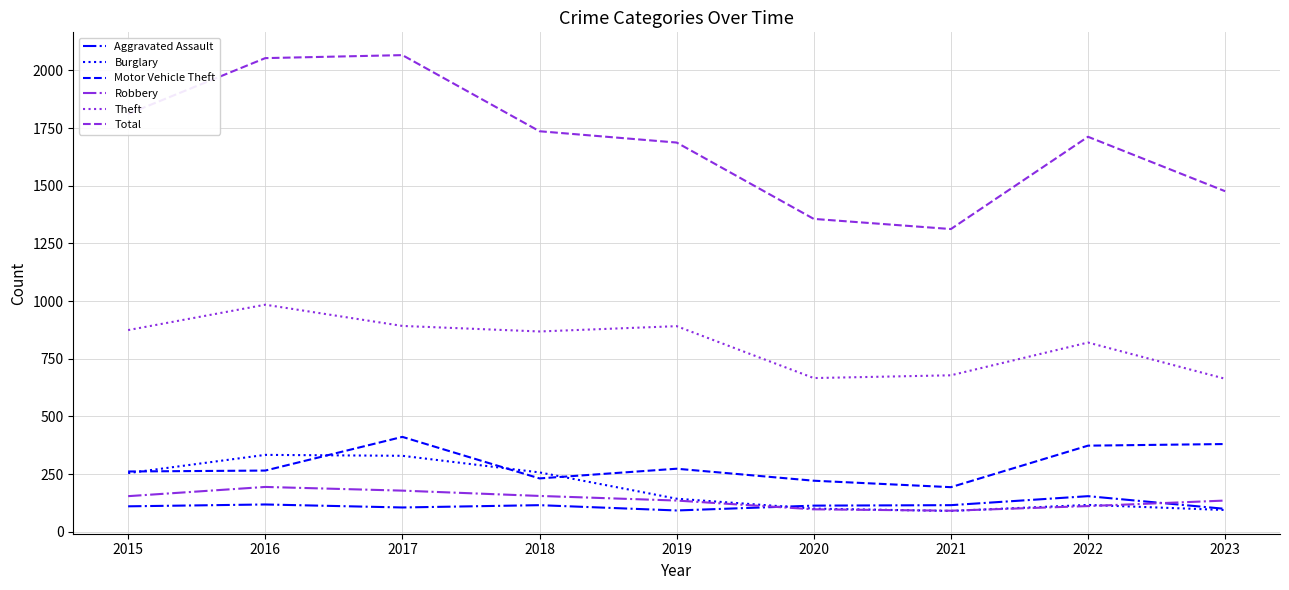

True or false: Aggravated Assault and Robbery cross at least once.

True